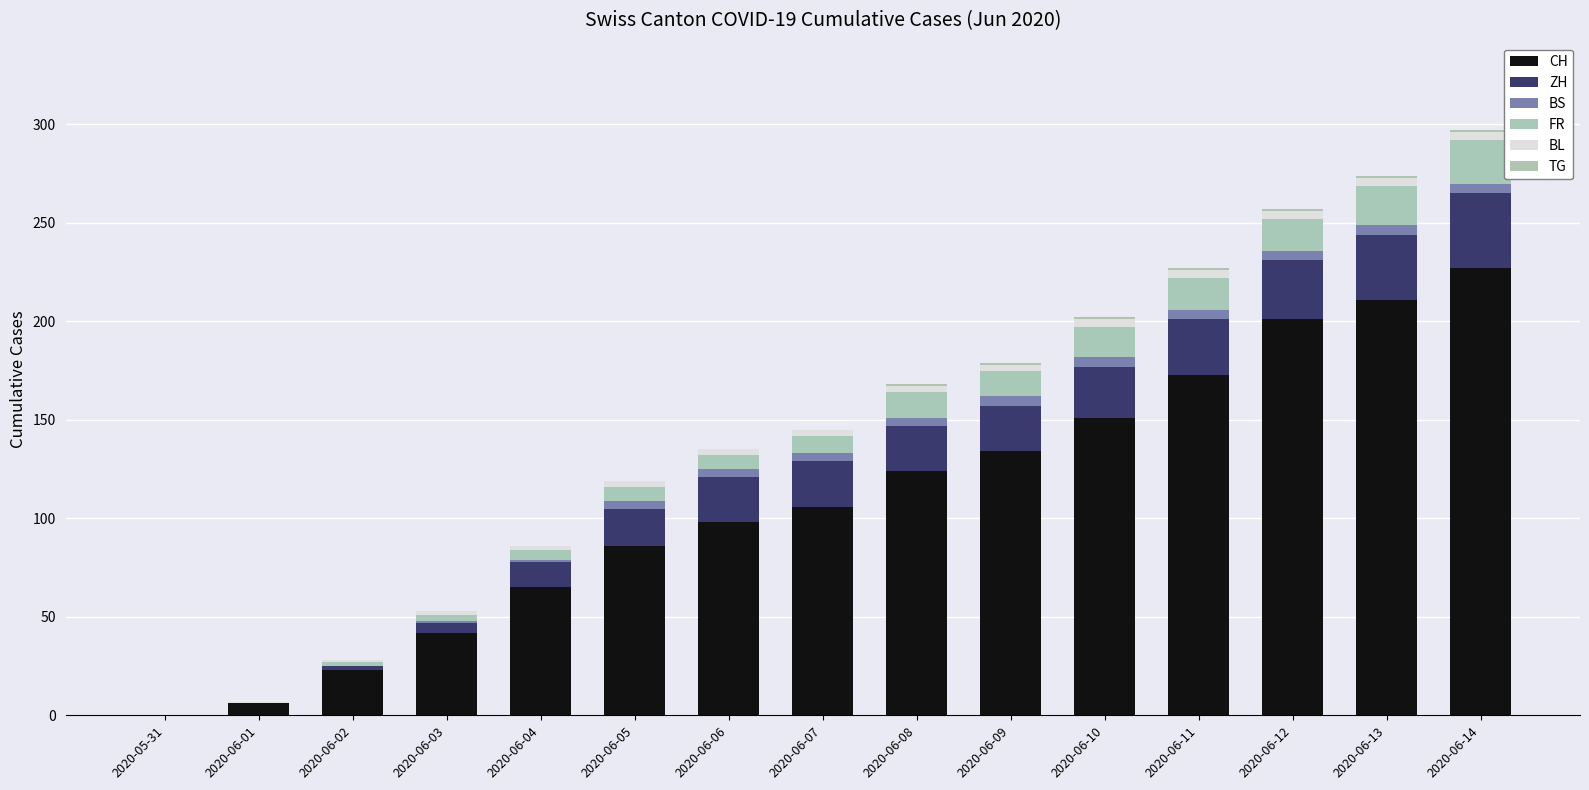

Which series has the largest range (max minus min)?

CH